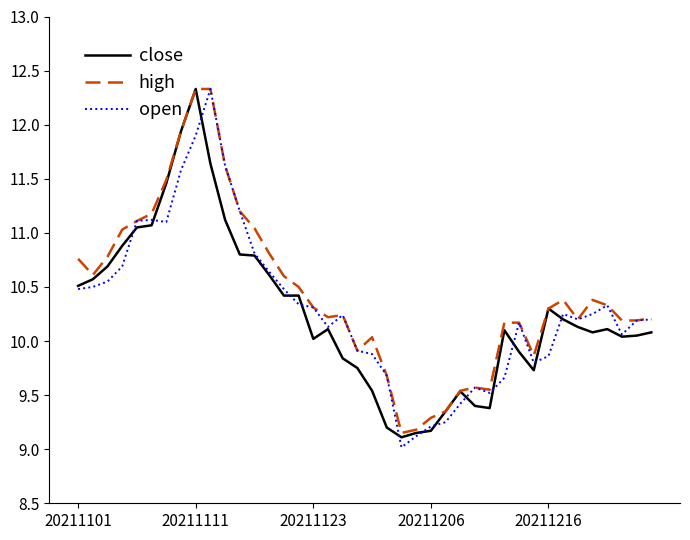

What is the greatest value displayed?

12.3